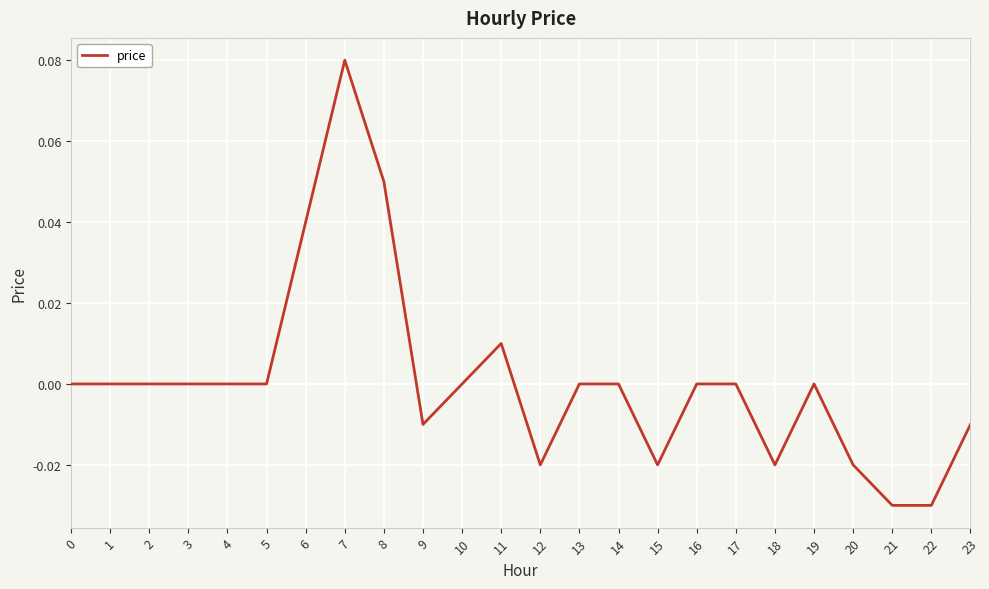

Which has a higher value, 23 or 17?

17